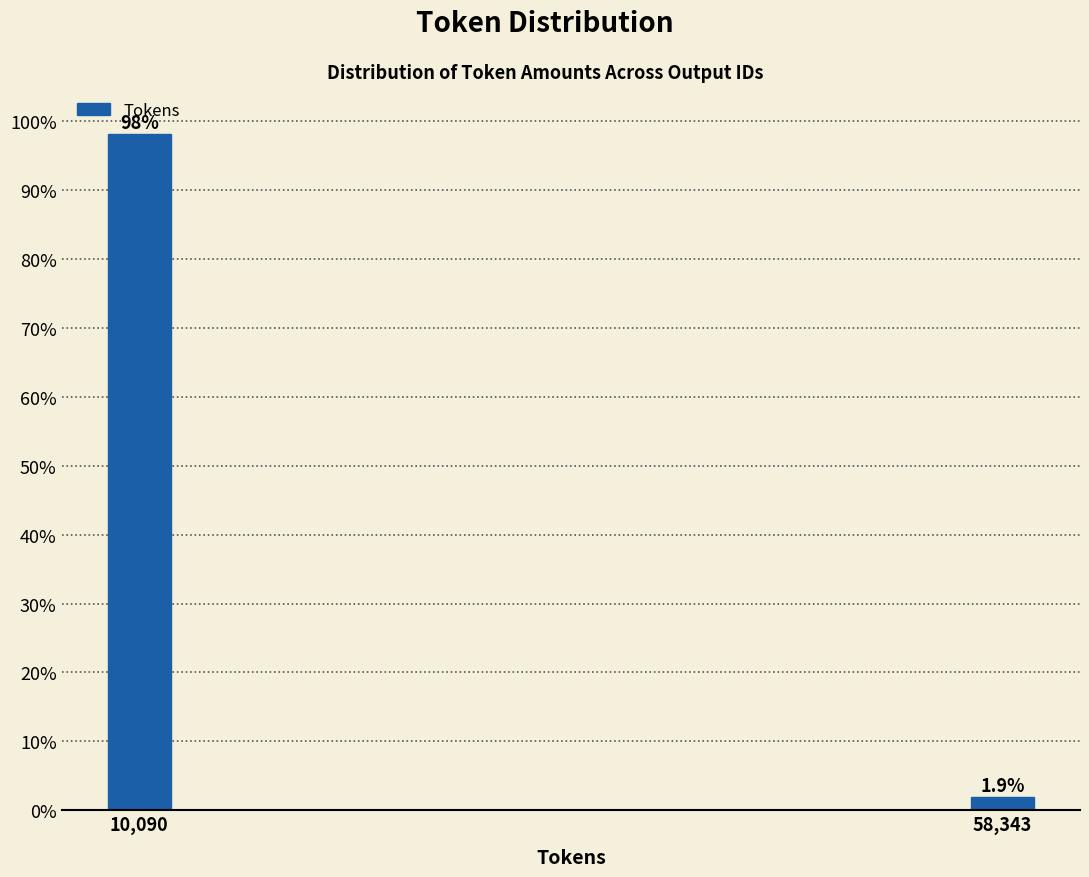

Reading left to right, transcribe all the data shown in this chart.

10,090=98.1	58,343=1.9